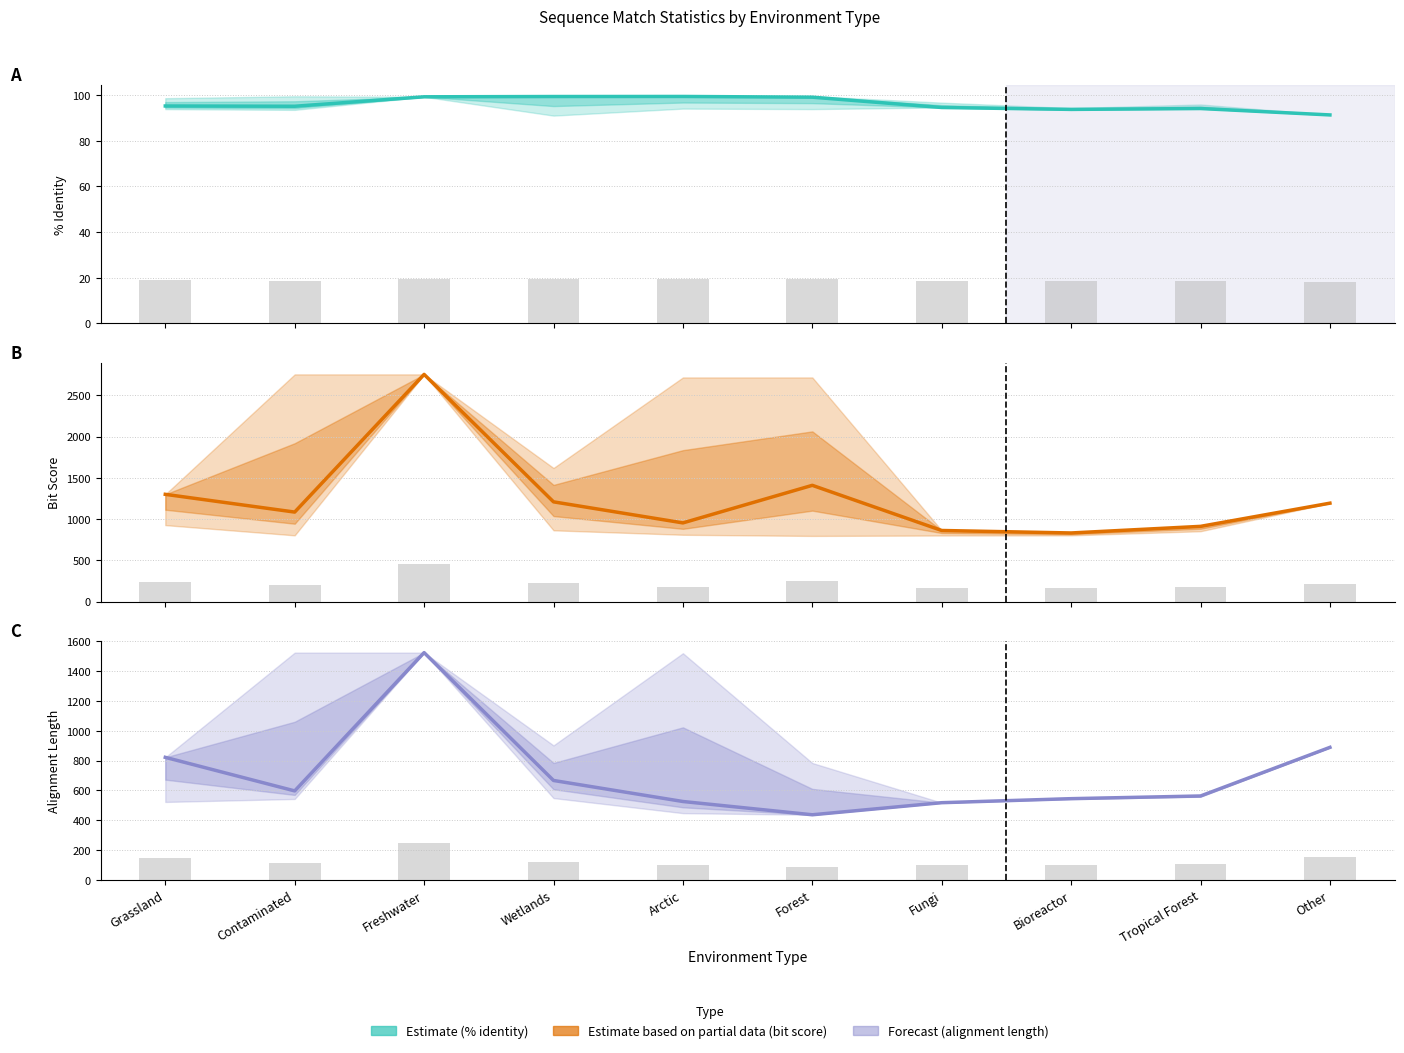

What is the difference between the second highest and minimum values in the bit score series?

577.0